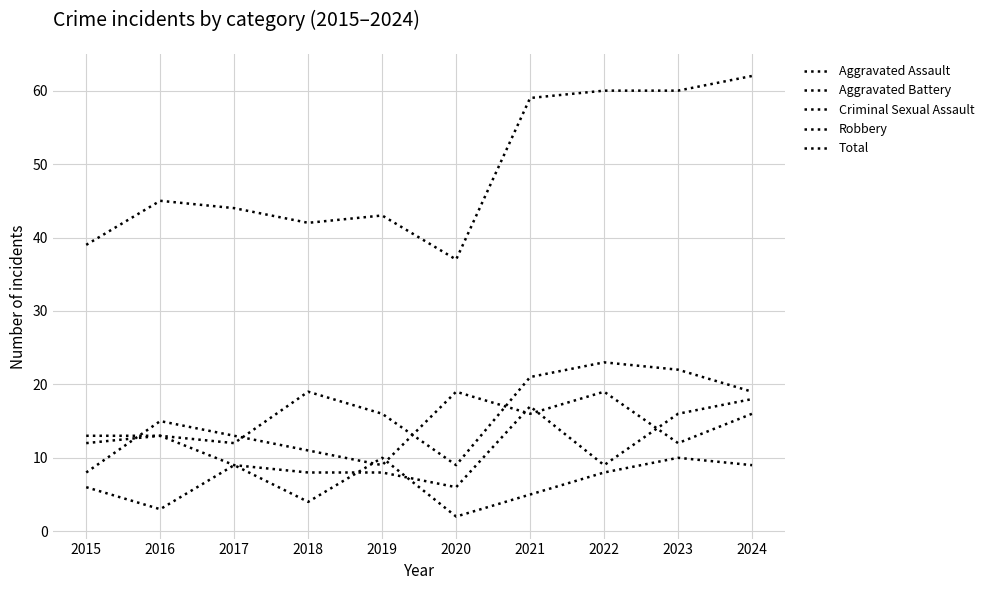

True or false: Criminal Sexual Assault and Aggravated Assault intersect in this chart.

False